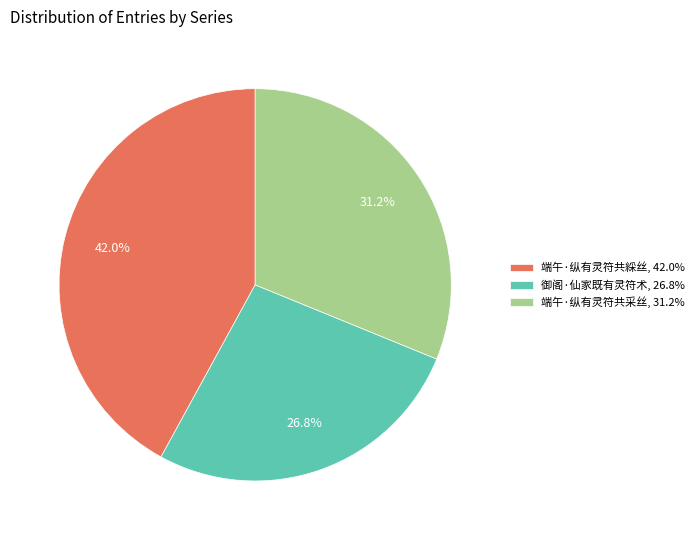

How many segments does this pie chart have?

3